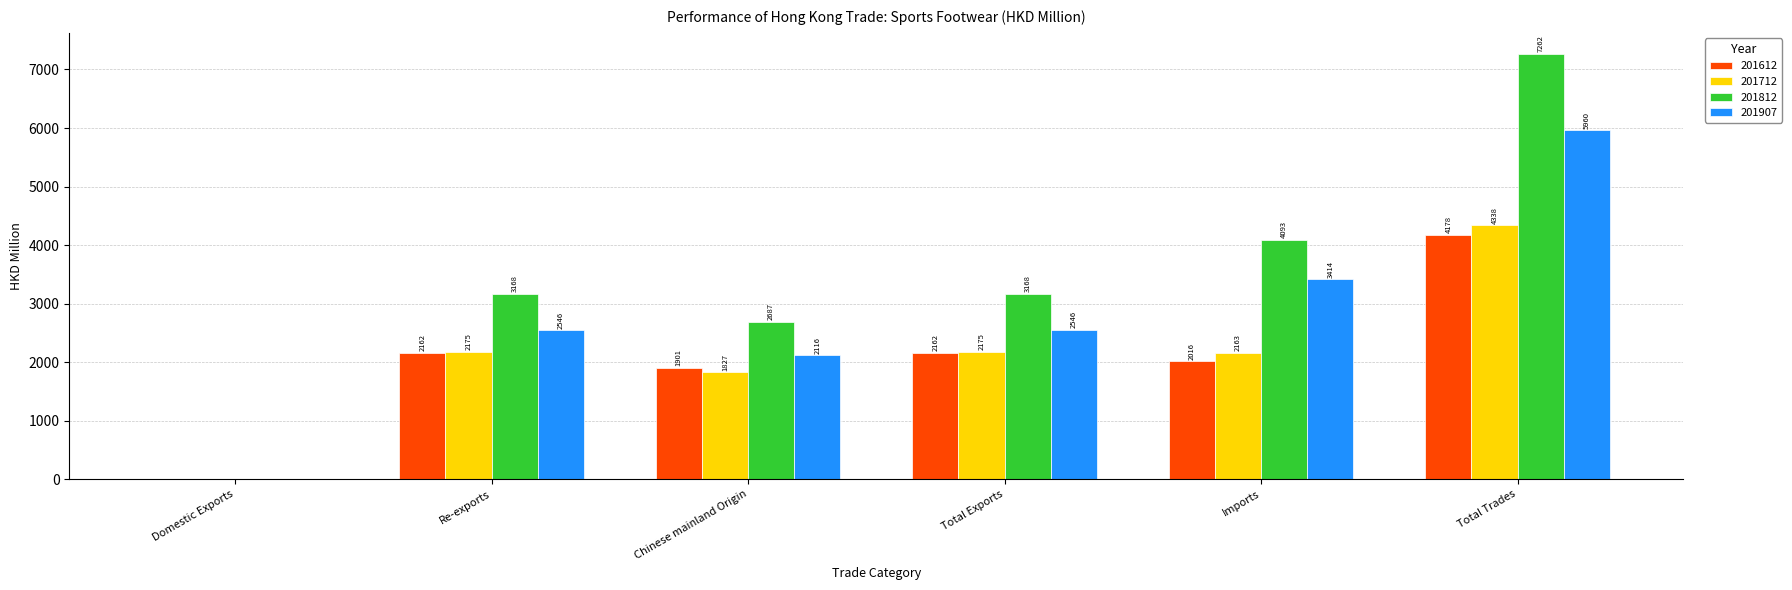

What is the sum of the 201812 values at Total Exports and Chinese mainland Origin?

5855.8